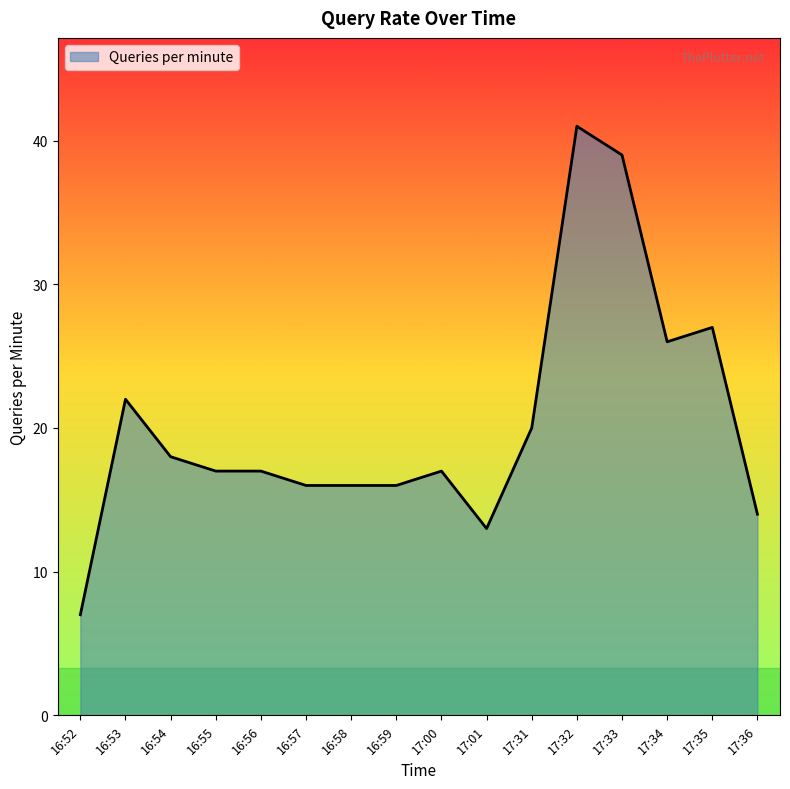

Is it true that the value at 17:33 is 39?

True